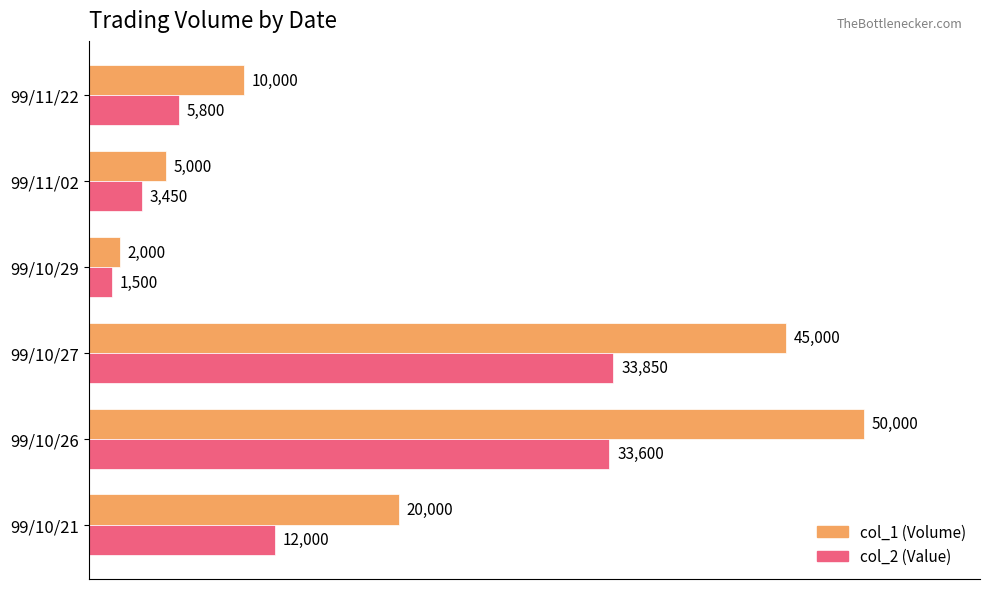

Which category has the lowest value across all series?

99/10/29